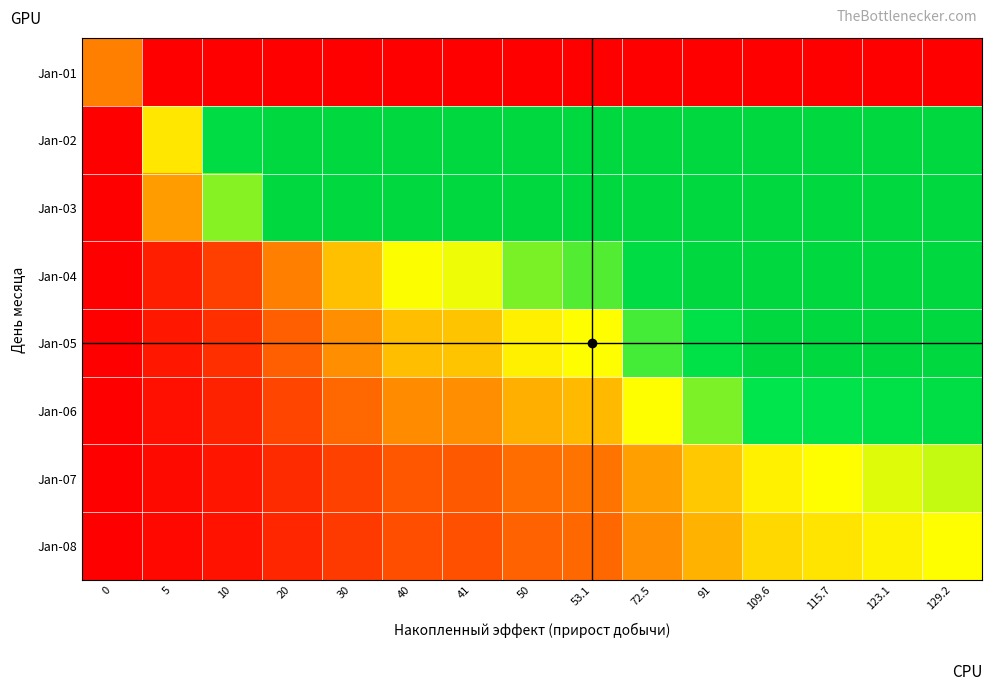

Which has a higher value, 109.6 or 30?

109.6